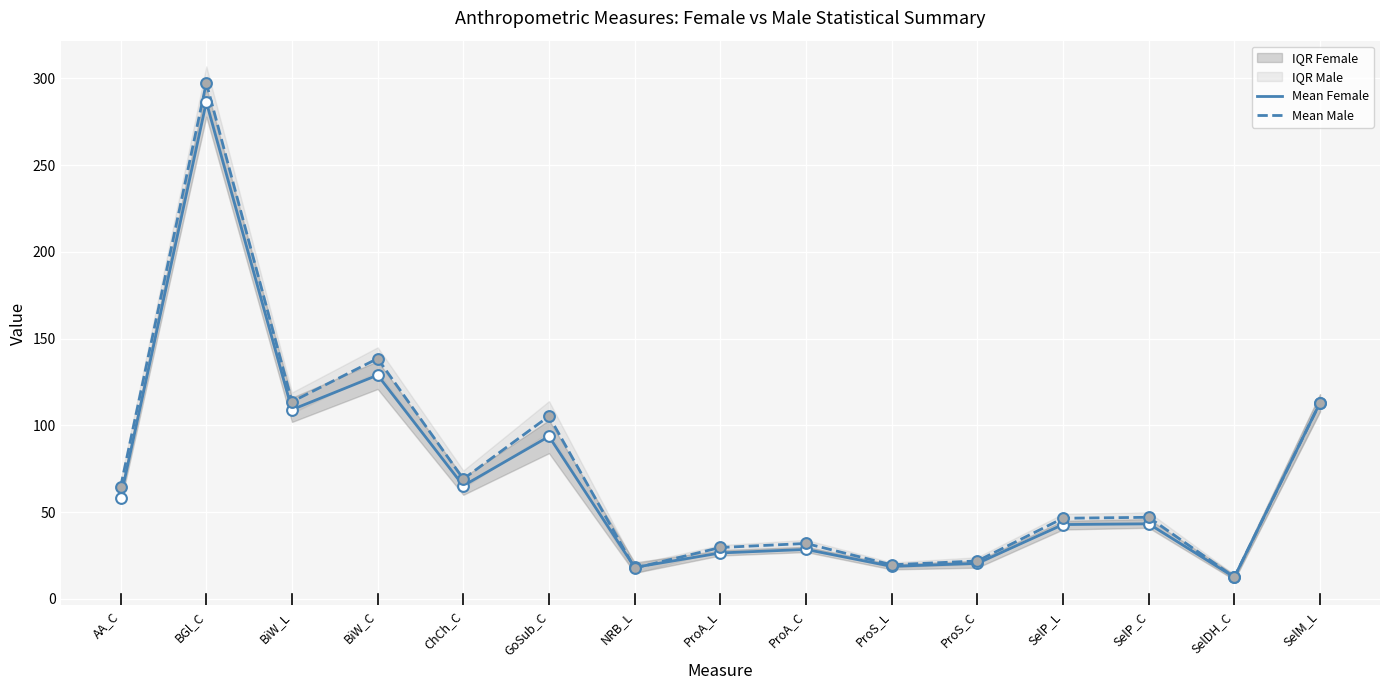

Which series reaches the maximum Y coordinate?

Mean Male